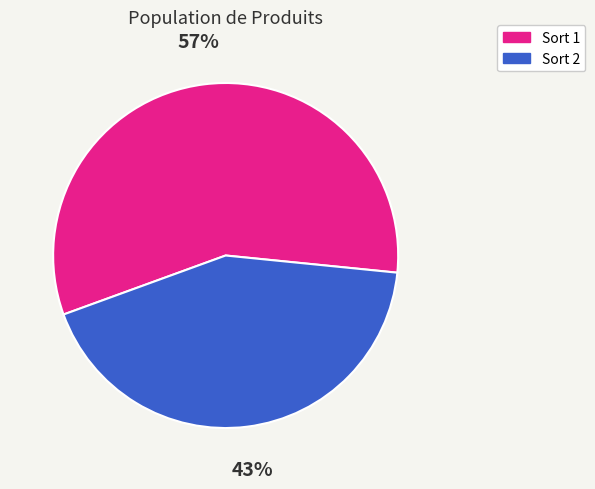

Is there a majority slice in this chart?

Yes